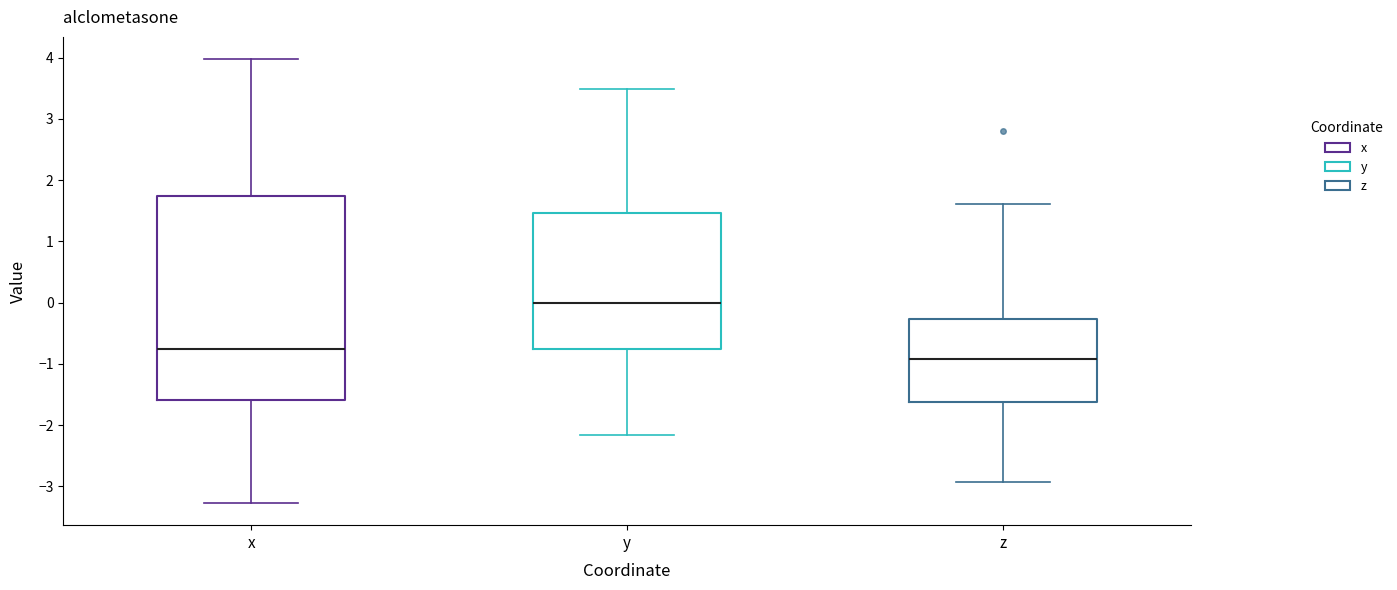

Comparing the boxes themselves (not the whiskers), which one is the tallest?

x